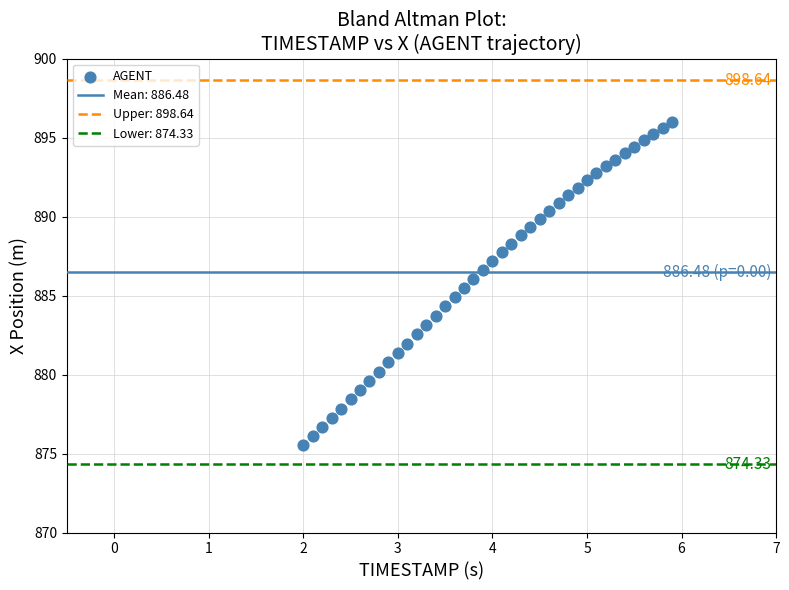

What is the range of X values (max minus min)?

3.9